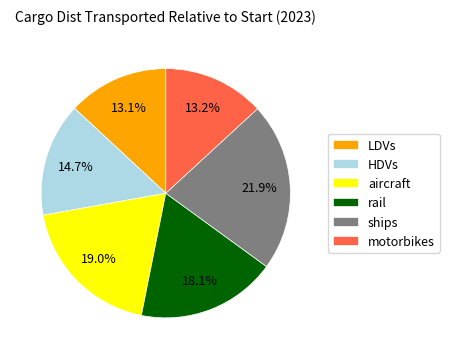

Which has a higher value, ships or aircraft?

ships